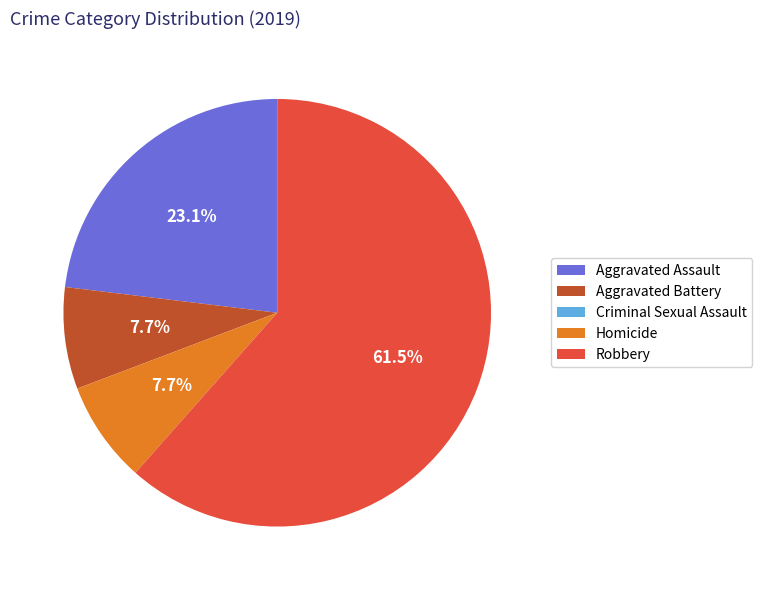

Which slice represents more than half of the pie?

Robbery